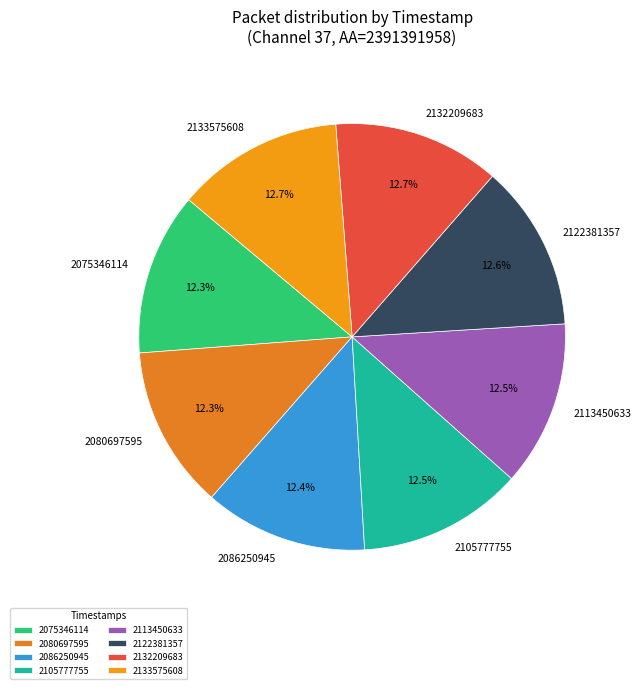

Is there any slice that represents more than half of the pie?

No